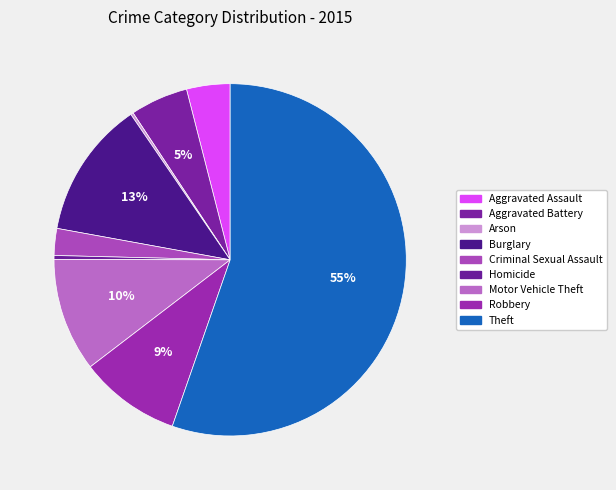

Is it true that Robbery is 9% of the pie?

True